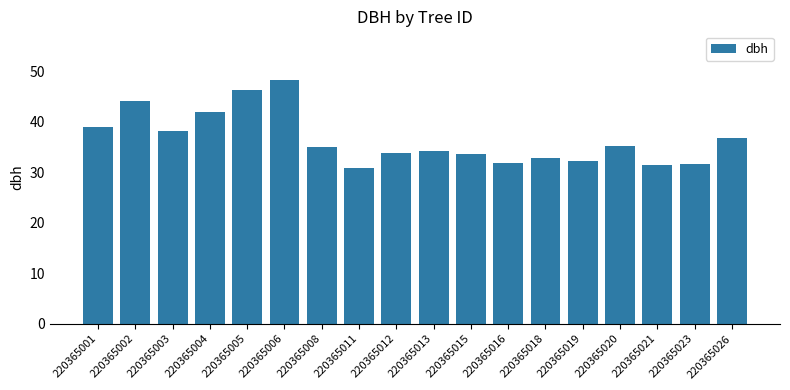

What is the sum of all values?

658.0